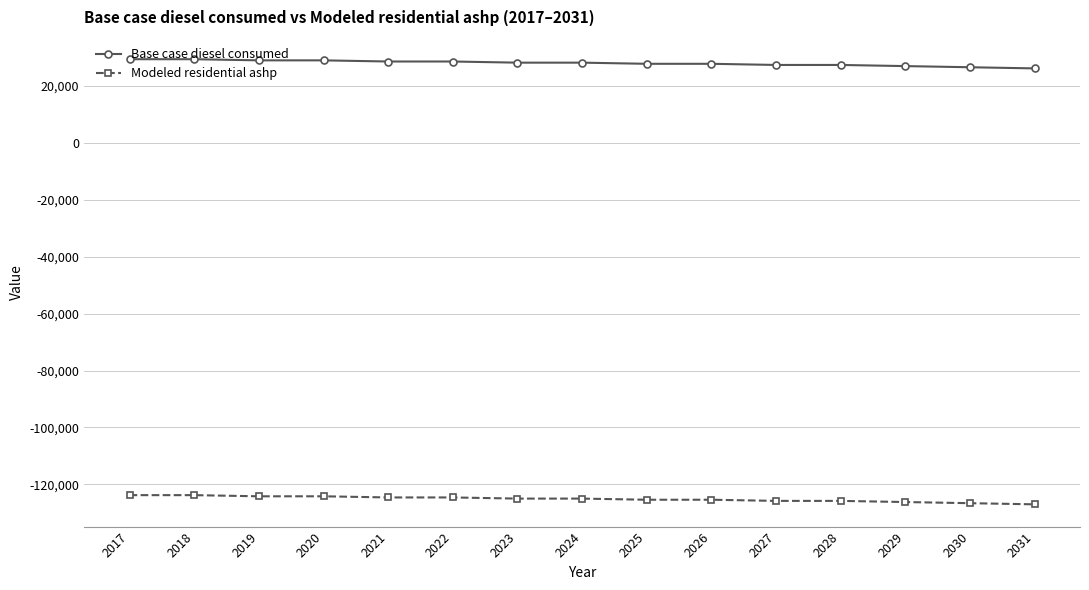

What is the average value of the Modeled residential ashp series?

-125141.2